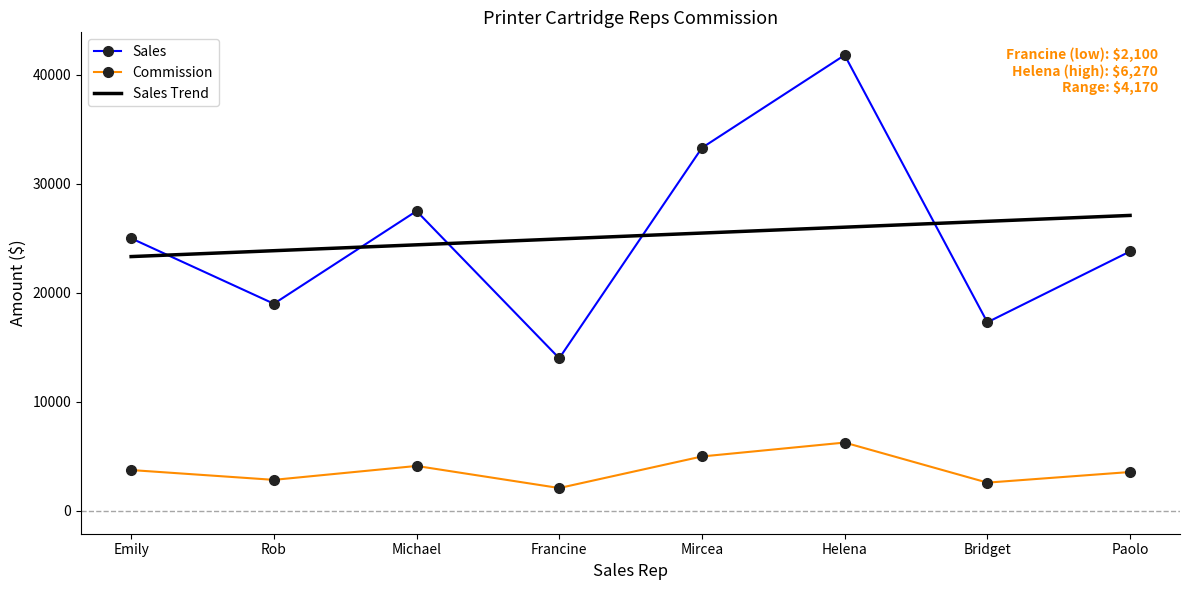

True or false: Commission has a value of 2850.0 at Rob.

True